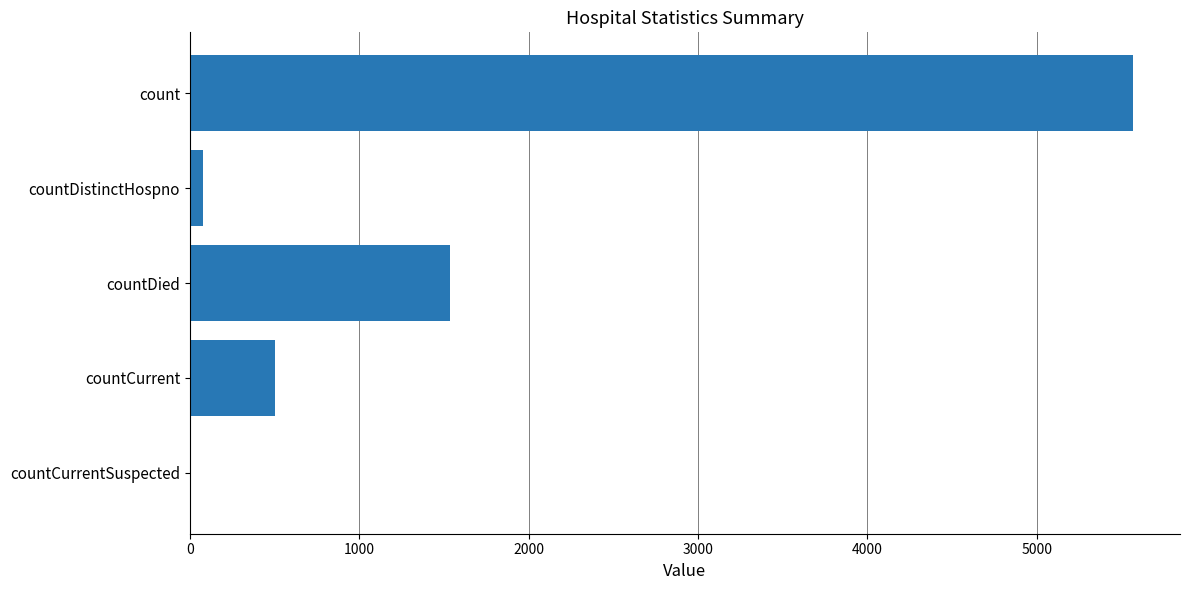

Count the number of data series in this chart.

1